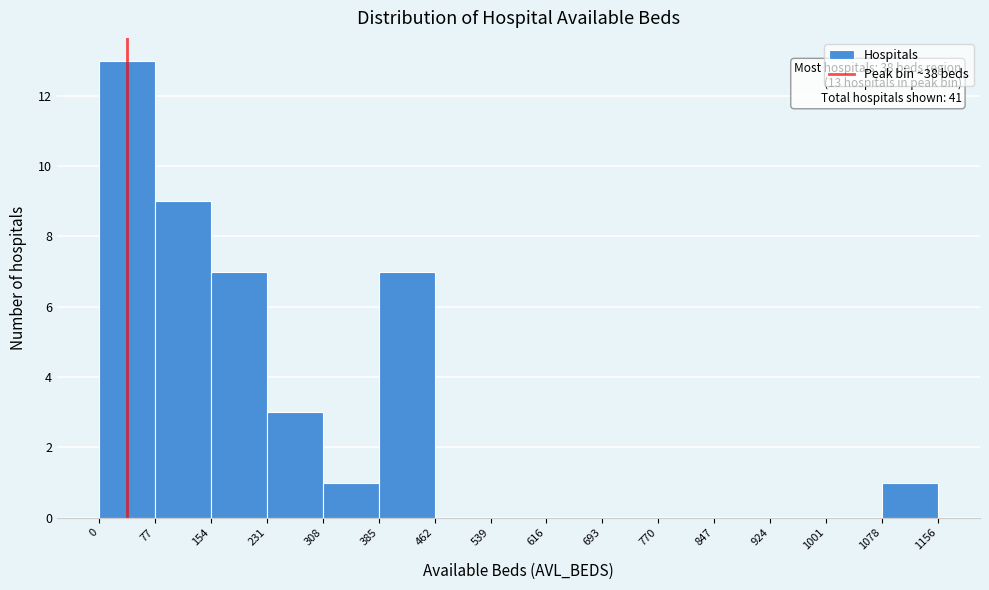

Which range on the x-axis has the tallest bar?

0 to 77